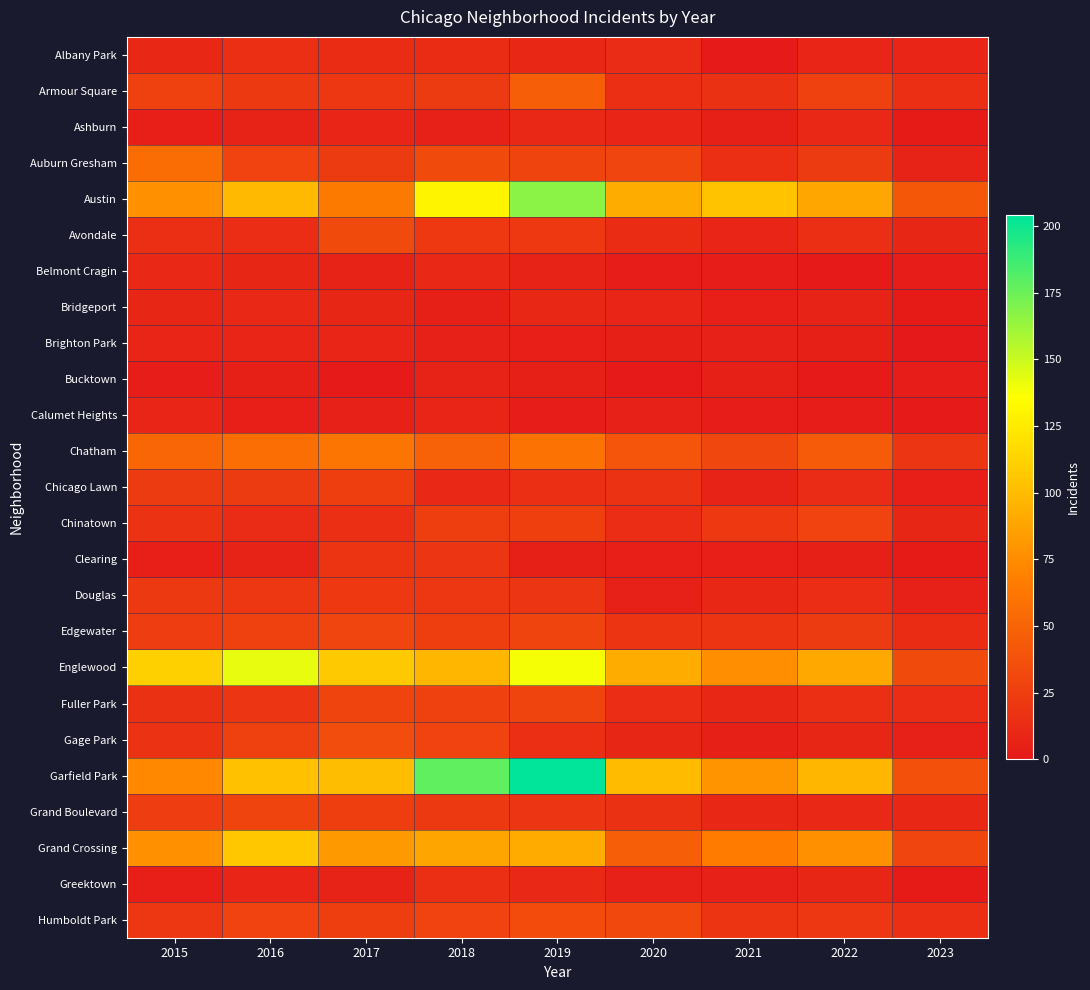

Reading left to right, extract all data points from this chart.

Albany Park: 2015=10	2016=15	2017=13	2018=13	2019=10	2020=12	2021=1	2022=8	2023=8
Armour Square: 2015=27	2016=22	2017=20	2018=23	2019=47	2020=15	2021=16	2022=27	2023=15
Ashburn: 2015=4	2016=7	2017=8	2018=6	2019=11	2020=8	2021=5	2022=11	2023=2
Auburn Gresham: 2015=56	2016=28	2017=23	2018=33	2019=29	2020=30	2021=15	2022=23	2023=7
Austin: 2015=78	2016=99	2017=65	2018=130	2019=167	2020=92	2021=104	2022=89	2023=42
Avondale: 2015=15	2016=14	2017=33	2018=21	2019=21	2020=13	2021=8	2022=15	2023=9
Belmont Cragin: 2015=11	2016=9	2017=7	2018=11	2019=7	2020=3	2021=3	2022=1	2023=3
Bridgeport: 2015=9	2016=11	2017=9	2018=5	2019=10	2020=8	2021=4	2022=7	2023=2
Brighton Park: 2015=8	2016=8	2017=8	2018=6	2019=4	2020=5	2021=6	2022=5	2023=0
Bucktown: 2015=3	2016=5	2017=1	2018=7	2019=5	2020=1	2021=5	2022=1	2023=3
Calumet Heights: 2015=8	2016=4	2017=6	2018=8	2019=3	2020=6	2021=3	2022=3	2023=1
Chatham: 2015=51	2016=57	2017=62	2018=48	2019=60	2020=40	2021=31	2022=44	2023=19
Chicago Lawn: 2015=23	2016=23	2017=25	2018=11	2019=15	2020=17	2021=7	2022=12	2023=4
Chinatown: 2015=17	2016=12	2017=15	2018=25	2019=26	2020=14	2021=21	2022=28	2023=9
Clearing: 2015=4	2016=7	2017=18	2018=19	2019=5	2020=4	2021=4	2022=5	2023=2
Douglas: 2015=22	2016=20	2017=21	2018=20	2019=19	2020=6	2021=10	2022=14	2023=6
Edgewater: 2015=24	2016=27	2017=30	2018=25	2019=29	2020=18	2021=18	2022=23	2023=13
Englewood: 2015=111	2016=142	2017=107	2018=98	2019=138	2020=92	2021=76	2022=90	2023=33
Fuller Park: 2015=16	2016=19	2017=29	2018=27	2019=29	2020=14	2021=10	2022=15	2023=14
Gage Park: 2015=17	2016=27	2017=35	2018=28	2019=15	2020=9	2021=5	2022=9	2023=6
Garfield Park: 2015=73	2016=103	2017=101	2018=178	2019=204	2020=100	2021=79	2022=98	2023=38
Grand Boulevard: 2015=24	2016=29	2017=25	2018=22	2019=19	2020=16	2021=10	2022=11	2023=10
Grand Crossing: 2015=77	2016=106	2017=82	2018=88	2019=91	2020=47	2021=66	2022=77	2023=30
Greektown: 2015=4	2016=8	2017=7	2018=15	2019=11	2020=6	2021=6	2022=9	2023=2
Humboldt Park: 2015=20	2016=28	2017=25	2018=28	2019=34	2020=32	2021=18	2022=20	2023=15